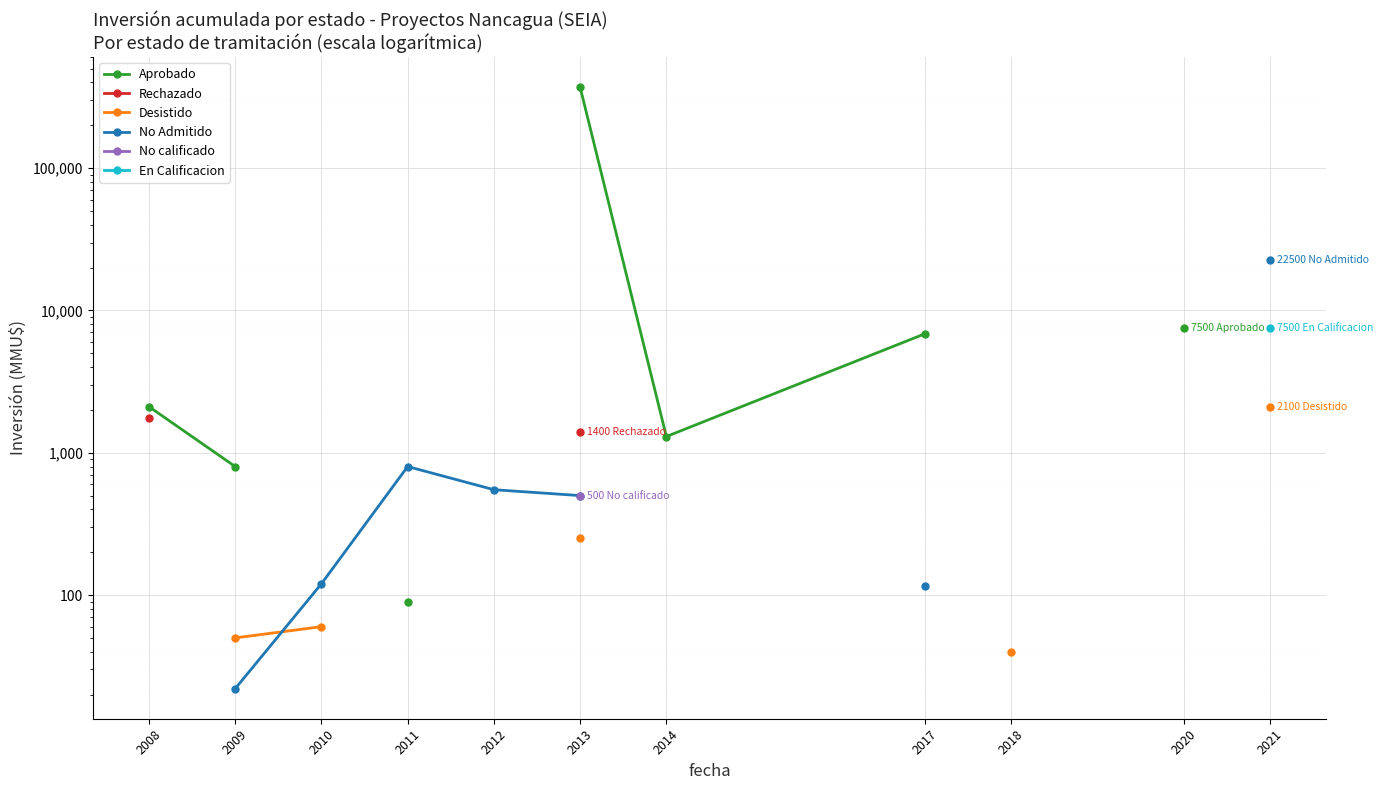

Between 2010 and 2018, which series saw the biggest shift?

Desistido